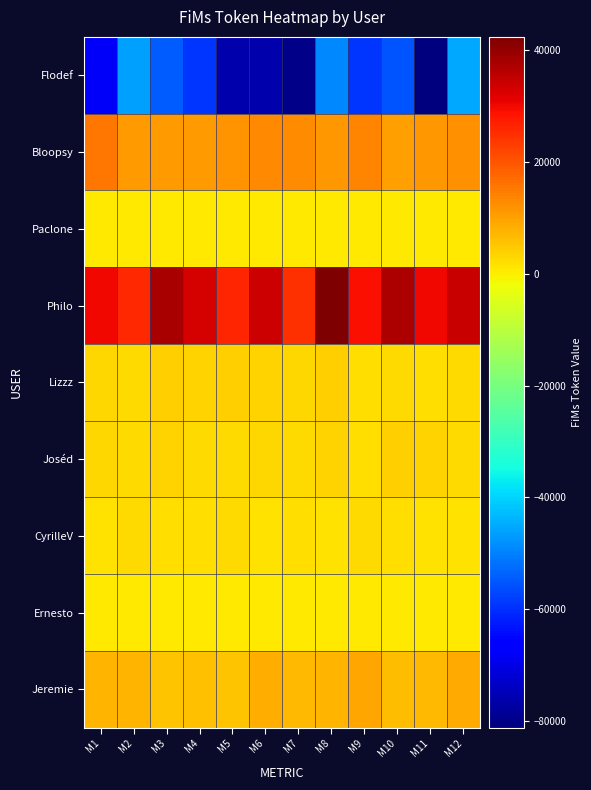

Reading right to left, list all the values displayed in this chart.

Flodef: M12=-45276.9	M11=-81192.7	M10=-55183.0	M9=-59229.5	M8=-49201.5	M7=-79774.0	M6=-76069.8	M5=-76068.8	M4=-59322.5	M3=-54278.0	M2=-46003.1	M1=-67801.5
Bloopsy: M12=11957.6	M11=11378.7	M10=10188.1	M9=13872.5	M8=11371.6	M7=12469.2	M6=13193.1	M5=11473.1	M4=10530.6	M3=10518.2	M2=10756.2	M1=15593.1
Paclone: M12=657.7	M11=710.1	M10=704.5	M9=410.2	M8=445.3	M7=590.8	M6=404.0	M5=585.8	M4=559.7	M3=455.0	M2=650.0	M1=540.4
Philo: M12=34409.4	M11=30158.9	M10=37315.5	M9=29079.1	M8=42350.1	M7=24501.5	M6=33901.6	M5=26289.6	M4=32779.1	M3=37758.4	M2=25792.5	M1=30014.1
Lizzz: M12=2685.6	M11=2181.4	M10=2452.8	M9=2259.3	M8=3759.4	M7=3176.2	M6=3710.7	M5=3791.1	M4=3495.2	M3=3845.3	M2=2432.7	M1=3084.1
Joséd: M12=2457.7	M11=3490.0	M10=3876.4	M9=2234.2	M8=3544.0	M7=2353.7	M6=3076.9	M5=2605.7	M4=2742.2	M3=3591.7	M2=2588.4	M1=2799.6
CyrilleV: M12=1476.3	M11=1797.1	M10=2148.0	M9=2435.7	M8=1539.0	M7=1830.2	M6=1488.9	M5=2325.5	M4=2274.8	M3=2248.2	M2=2378.6	M1=1406.6
Ernesto: M12=500.0	M11=500.0	M10=500.0	M9=500.0	M8=500.0	M7=500.0	M6=500.0	M5=500.0	M4=500.0	M3=500.0	M2=500.0	M1=500.0
Jeremie: M12=8650.0	M11=7096.7	M10=6371.8	M9=9334.0	M8=7538.6	M7=6664.6	M6=8113.8	M5=5391.4	M4=5735.5	M3=5364.4	M2=7173.9	M1=7602.3